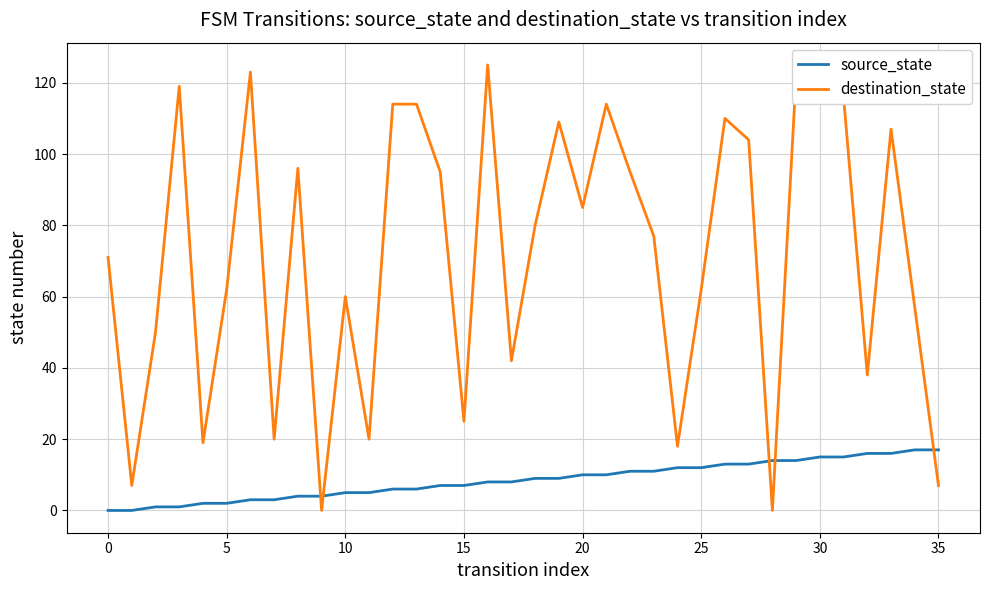

Which series has the largest total across all categories?

destination_state